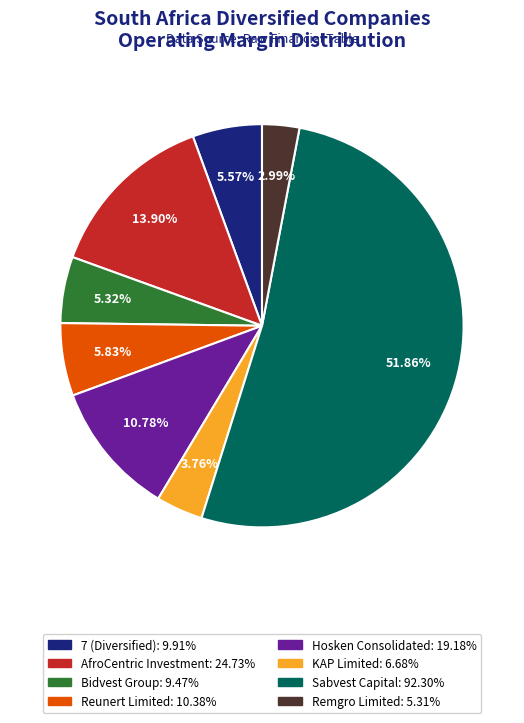

What is the total percentage of Remgro Limited and Hosken Consolidated?

13.8%